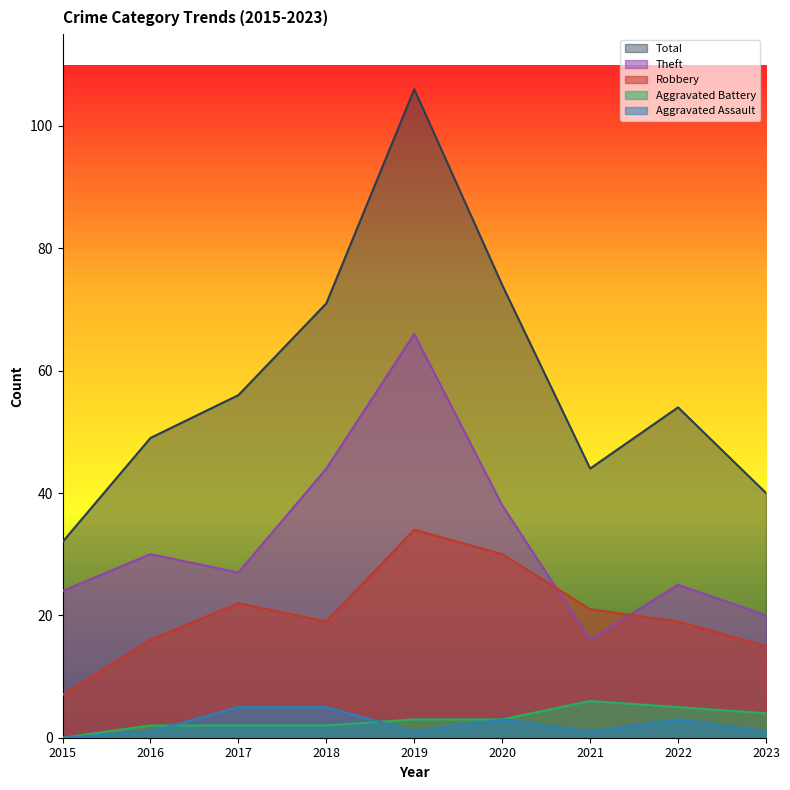

Reading left to right, list all the values displayed in this chart.

Robbery: 7	16	22	19	34	30	21	19	15
Theft: 24	30	27	44	66	38	16	25	20
Aggravated Assault: 0	1	5	5	1	3	1	3	1
Aggravated Battery: 0	2	2	2	3	3	6	5	4
Total: 32	49	56	71	106	74	44	54	40